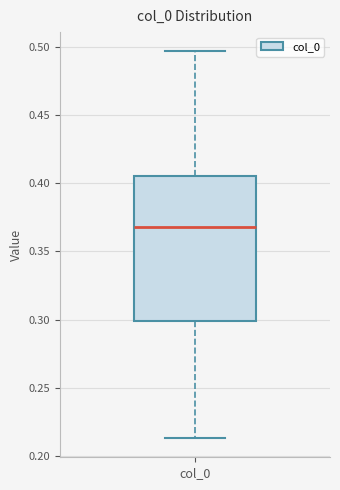

Where does the lower whisker of the box for col_0 end on the y-axis? The values are not printed on the chart, so give them approximately, as read against the axis.

0.215